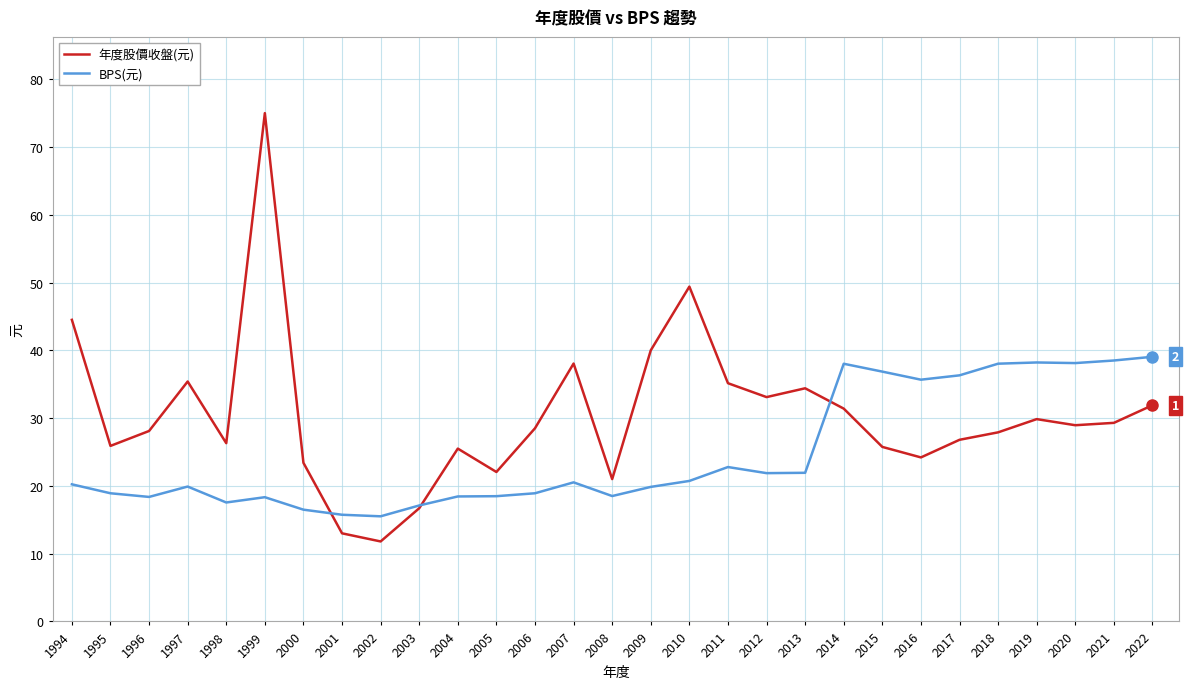

After their last crossing, which series has the higher values: BPS(元) or 年度股價收盤(元)?

BPS(元)